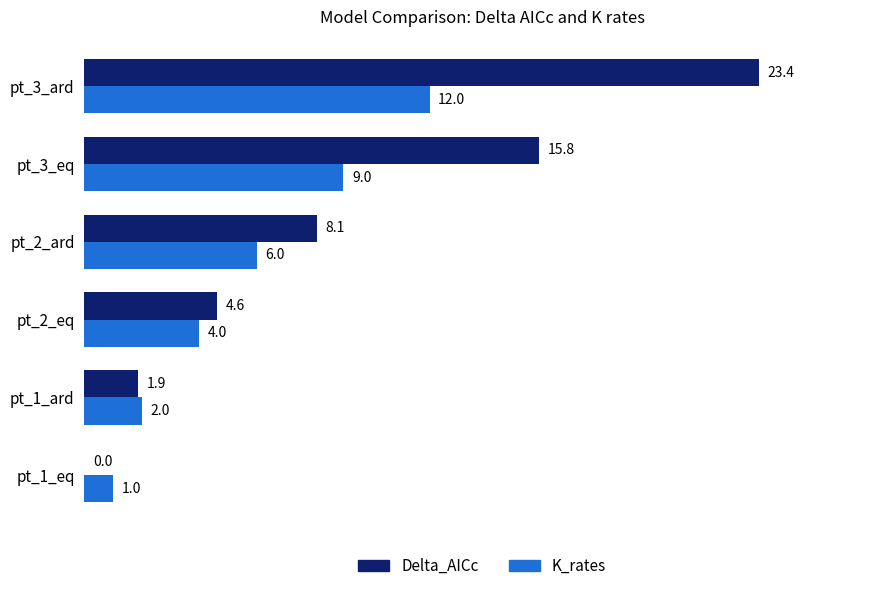

At which category is the sum across all series the highest?

pt_3_ard